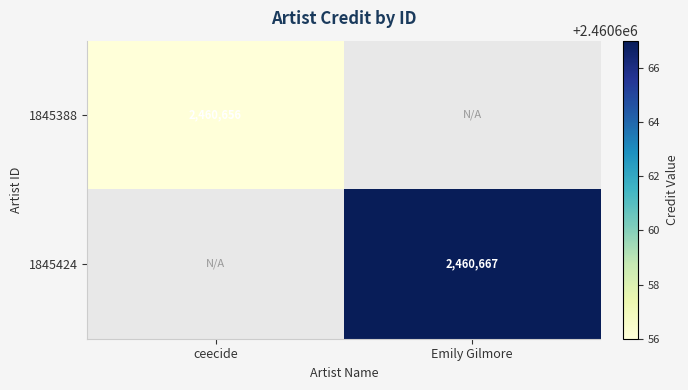

Is the value of 1845424 at Emily Gilmore greater than the value of 1845388 at ceecide?

Yes